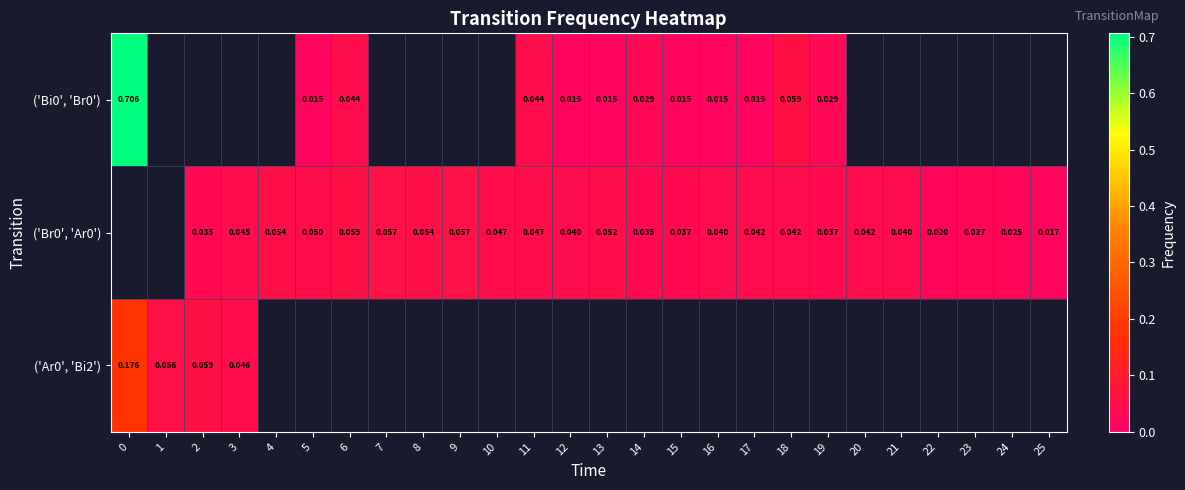

Rank the series by their average value, from lowest to highest.

row_0, row_1, row_2